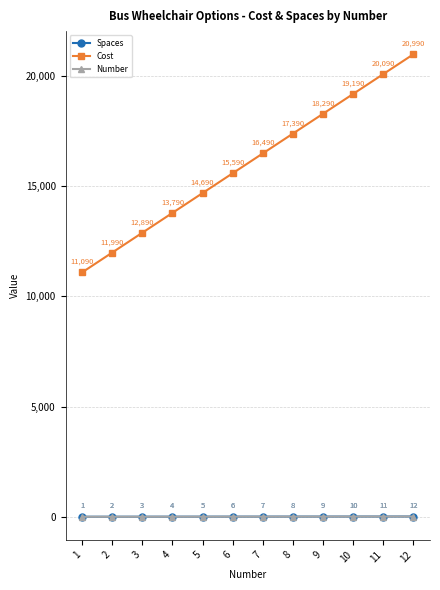

Does the chart display data point markers on the line(s)?

Yes